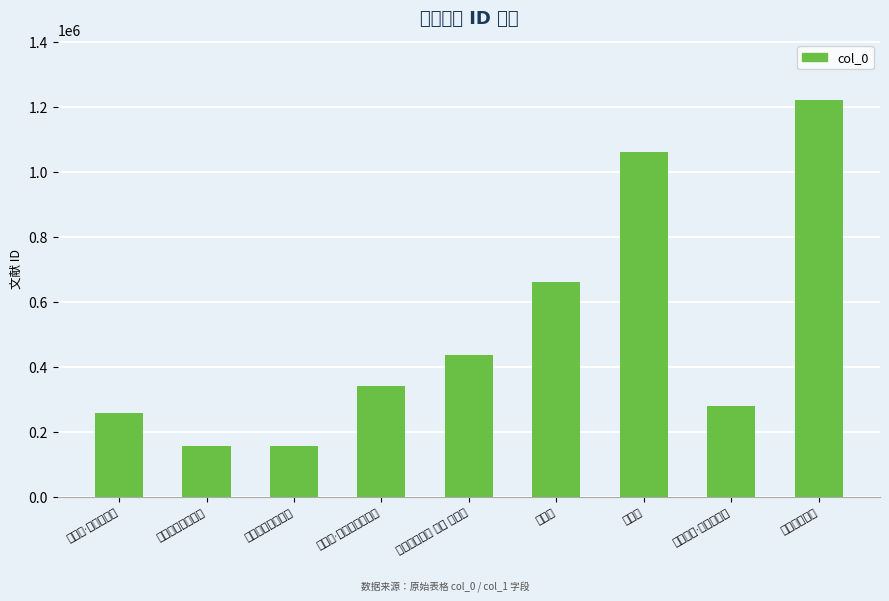

What is the maximum value shown in the chart?

1221900